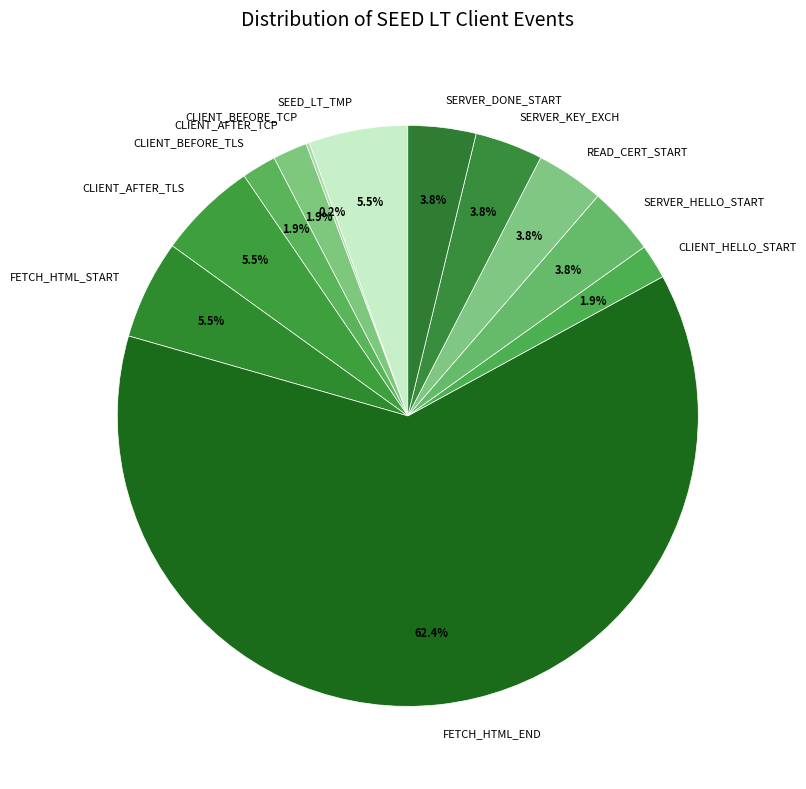

What is the ratio of the value at CLIENT_HELLO_START to the value at FETCH_HTML_START?

0.3